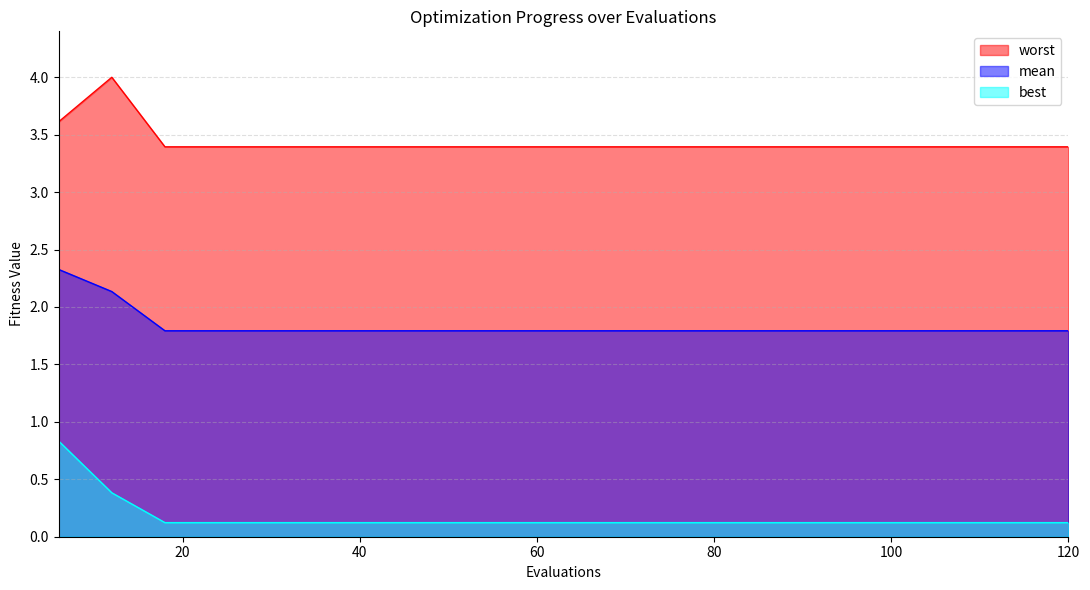

Which series changed the most between 36 and 72?

mean